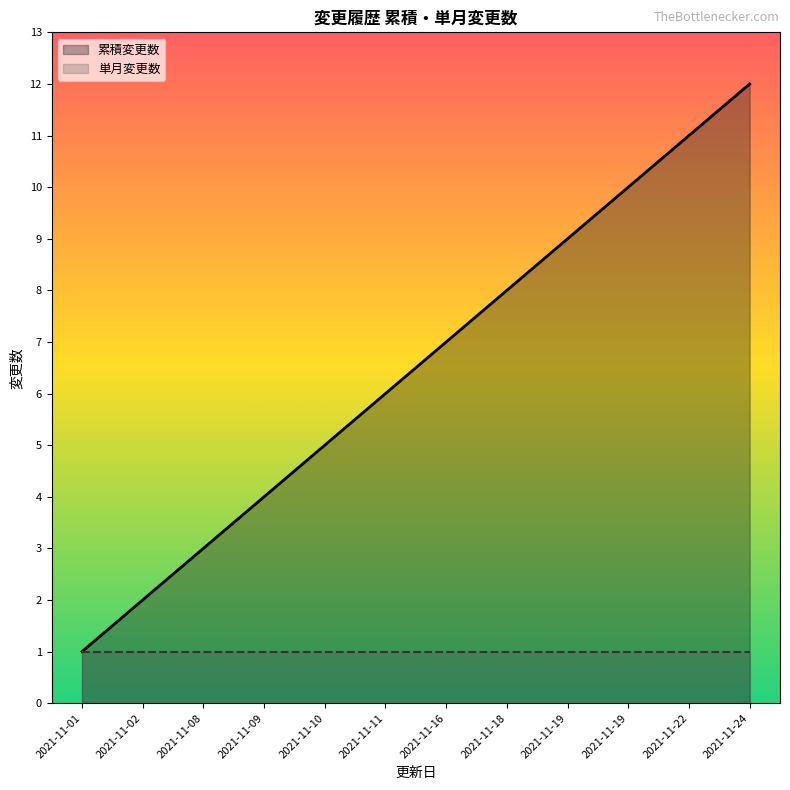

What is the ratio of the value at 2021-11-01 to the value at 2021-11-08?

0.3